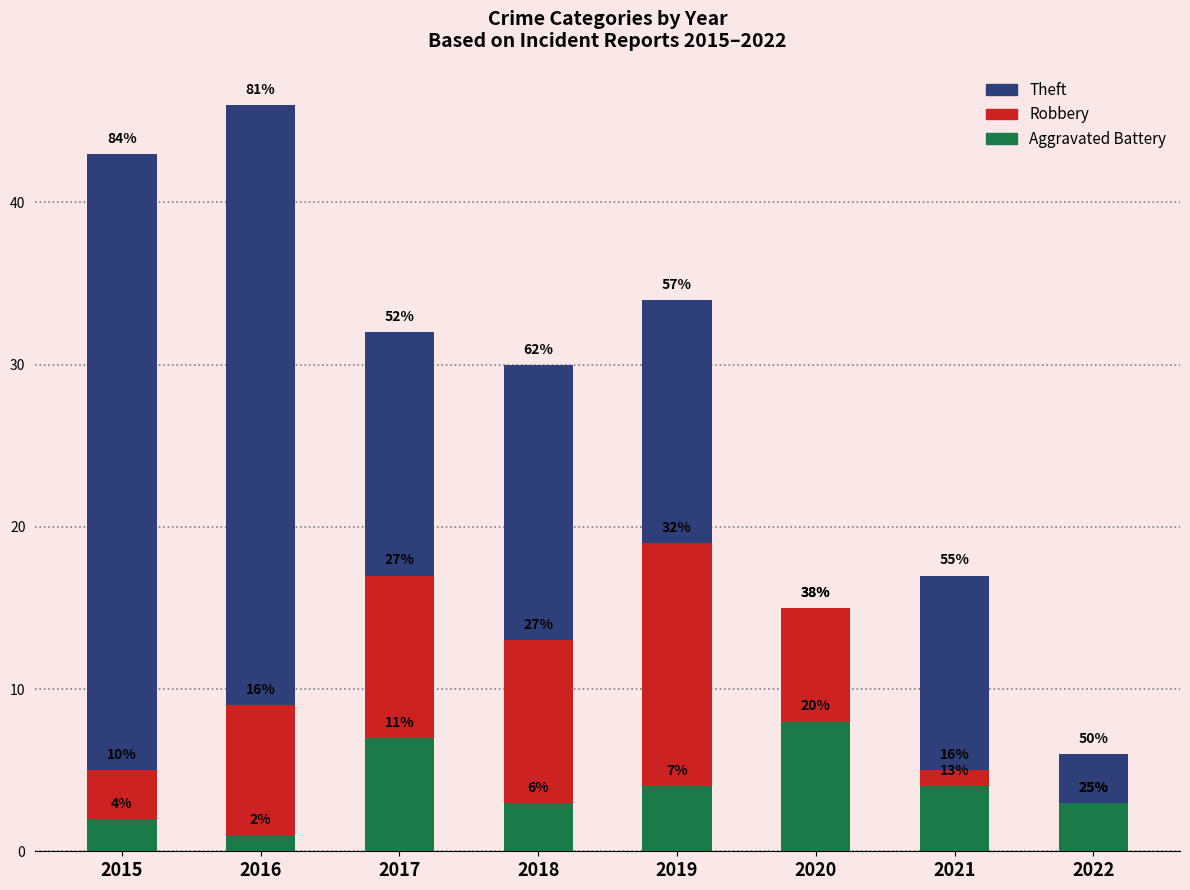

The Robbery series shows 2 at 2021. True or false?

False